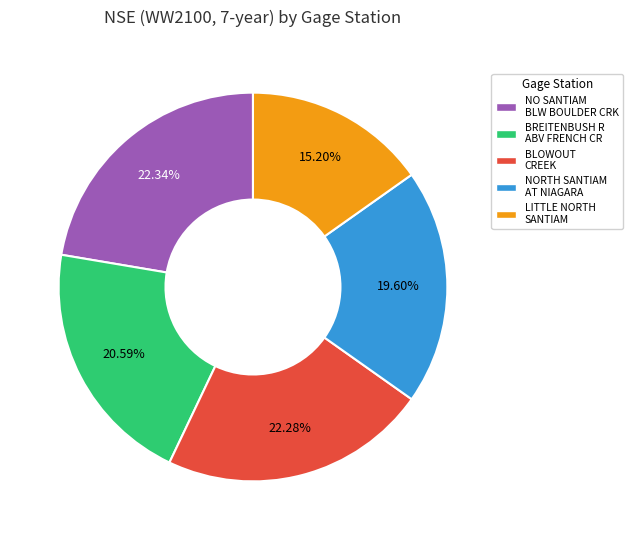

Does any single category account for the majority?

No